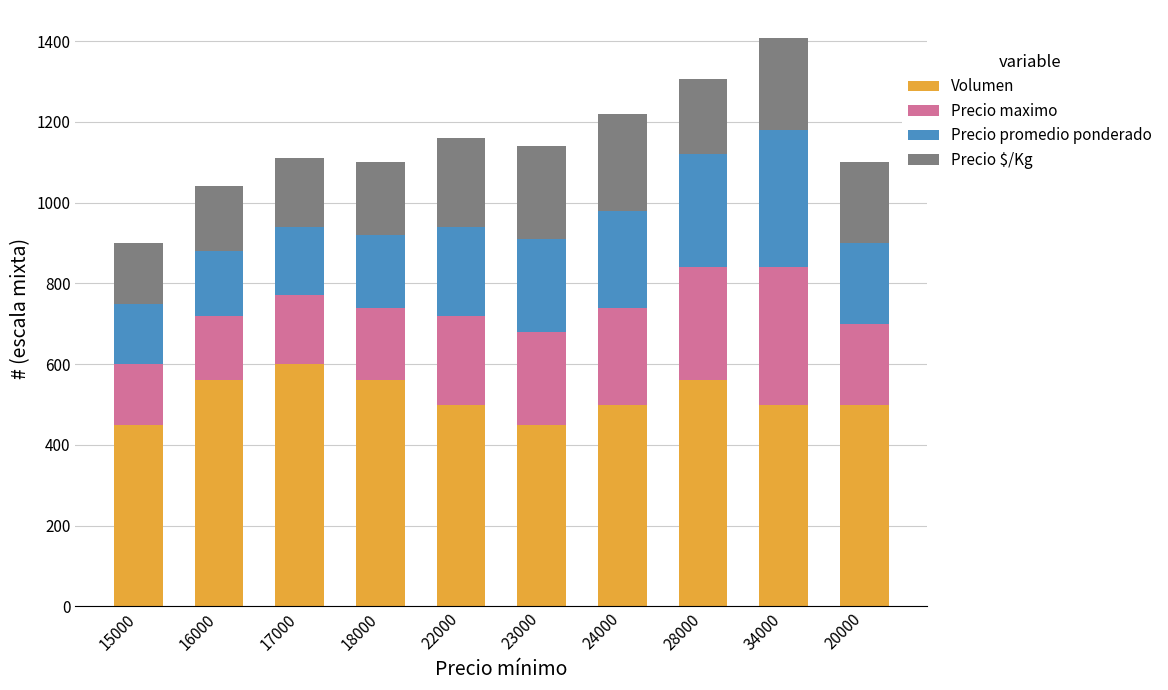

Which category has the highest value in the Volumen series?

17000